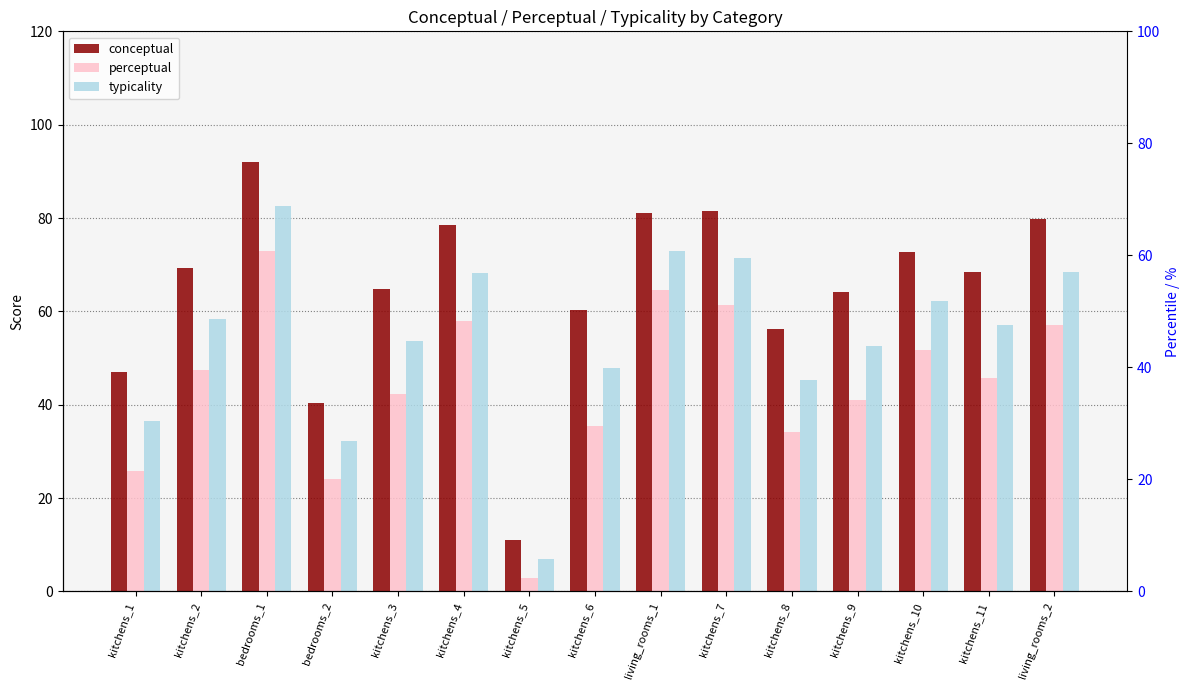

What position from the right is kitchens_6?

8